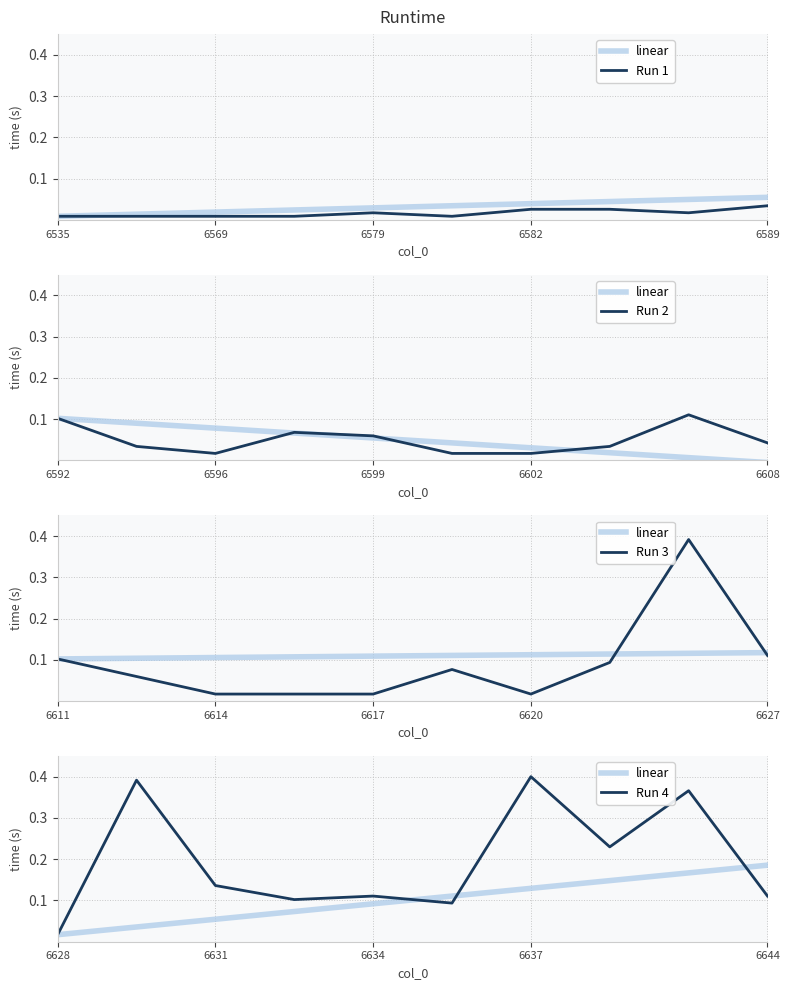

At how many categories does at least one series exceed 0?

10